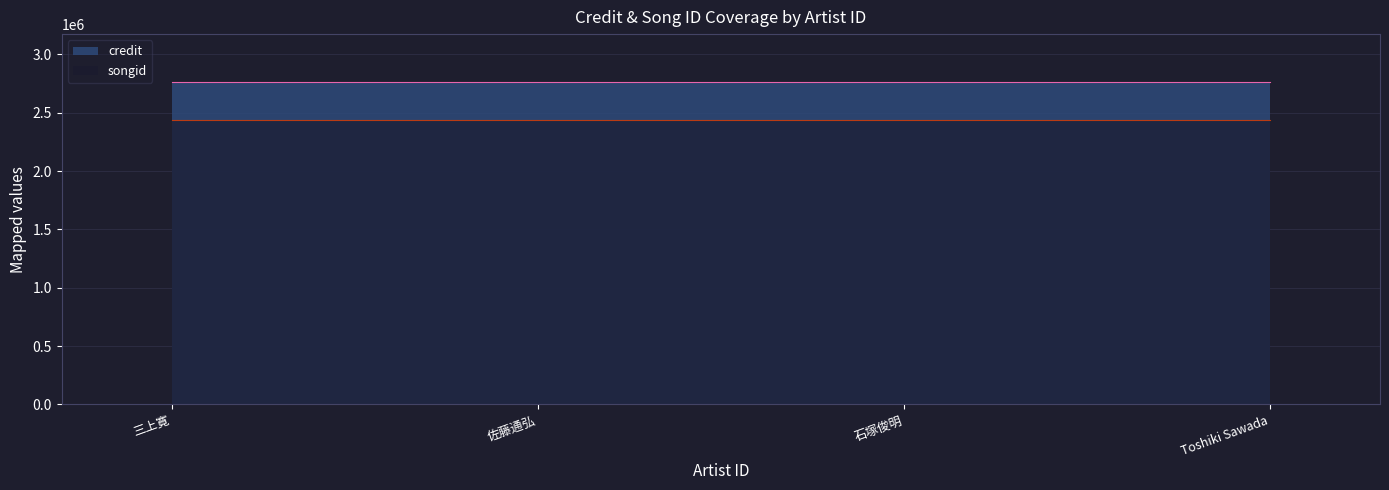

What is the average value of the songid series?

2434699